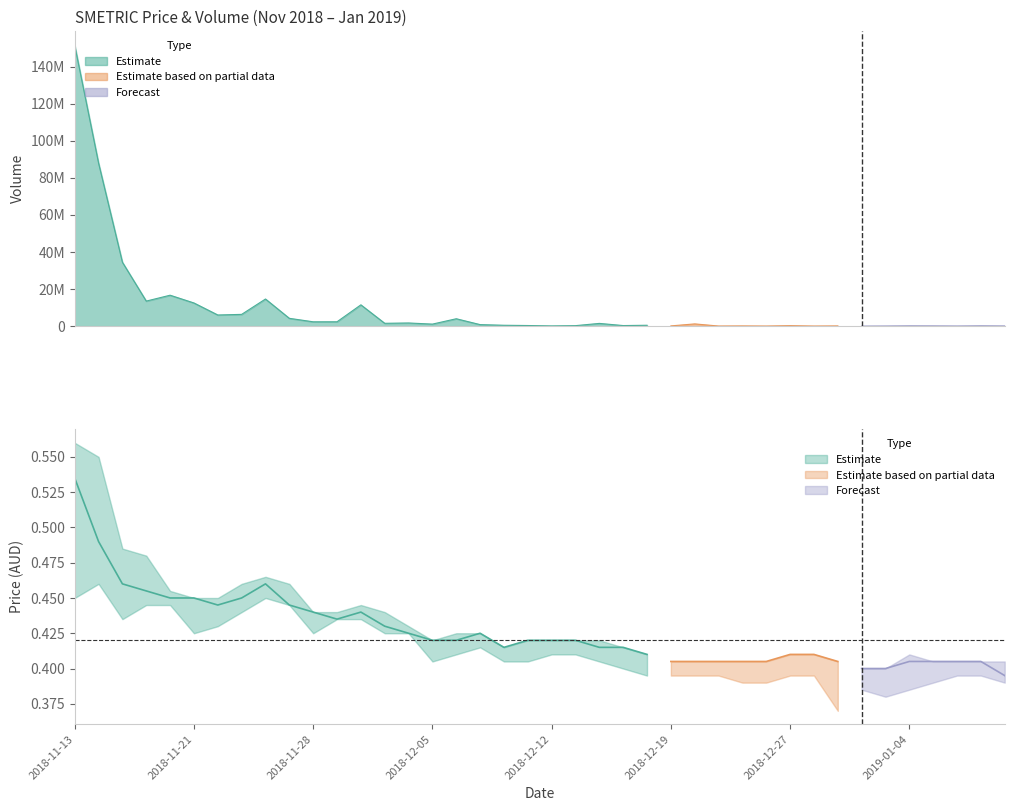

Reading left to right, transcribe all the data shown in this chart.

vol: vol=151448700.0	high=87913900.0	low=34468700.0	close=13515000.0	open=16683900.0	5=12498400.0	6=6020200.0	7=6350000.0	8=14633200.0	9=4217600.0	10=2347900.0	11=2357200.0	12=11491400.0	13=1536600.0	14=1712700.0	15=1103500.0	16=3993400.0	17=830300.0	18=479700.0	19=339900.0	20=135000.0	21=274500.0	22=1481700.0	23=318300.0	24=482600.0	25=139700.0	26=1214100.0	27=66000.0	28=123300.0	29=56900.0	30=264900.0	31=56600.0	32=128000.0	33=29000.0	34=77000.0	35=174400.0	36=143900.0	37=76200.0	38=185700.0	39=110000.0
high: vol=0.6	high=0.6	low=0.5	close=0.5	open=0.5	5=0.5	6=0.5	7=0.5	8=0.5	9=0.5	10=0.4	11=0.4	12=0.4	13=0.4	14=0.4	15=0.4	16=0.4	17=0.4	18=0.4	19=0.4	20=0.4	21=0.4	22=0.4	23=0.4	24=0.4	25=0.4	26=0.4	27=0.4	28=0.4	29=0.4	30=0.4	31=0.4	32=0.4	33=0.4	34=0.4	35=0.4	36=0.4	37=0.4	38=0.4	39=0.4
low: vol=0.5	high=0.5	low=0.4	close=0.4	open=0.4	5=0.4	6=0.4	7=0.4	8=0.5	9=0.4	10=0.4	11=0.4	12=0.4	13=0.4	14=0.4	15=0.4	16=0.4	17=0.4	18=0.4	19=0.4	20=0.4	21=0.4	22=0.4	23=0.4	24=0.4	25=0.4	26=0.4	27=0.4	28=0.4	29=0.4	30=0.4	31=0.4	32=0.4	33=0.4	34=0.4	35=0.4	36=0.4	37=0.4	38=0.4	39=0.4
close: vol=0.5	high=0.5	low=0.5	close=0.5	open=0.5	5=0.5	6=0.4	7=0.5	8=0.5	9=0.4	10=0.4	11=0.4	12=0.4	13=0.4	14=0.4	15=0.4	16=0.4	17=0.4	18=0.4	19=0.4	20=0.4	21=0.4	22=0.4	23=0.4	24=0.4	25=0.4	26=0.4	27=0.4	28=0.4	29=0.4	30=0.4	31=0.4	32=0.4	33=0.4	34=0.4	35=0.4	36=0.4	37=0.4	38=0.4	39=0.4
open: vol=0.5	high=0.5	low=0.5	close=0.5	open=0.5	5=0.4	6=0.5	7=0.4	8=0.5	9=0.5	10=0.4	11=0.4	12=0.4	13=0.4	14=0.4	15=0.4	16=0.4	17=0.4	18=0.4	19=0.4	20=0.4	21=0.4	22=0.4	23=0.4	24=0.4	25=0.4	26=0.4	27=0.4	28=0.4	29=0.4	30=0.4	31=0.4	32=0.4	33=0.4	34=0.4	35=0.4	36=0.4	37=0.4	38=0.4	39=0.4